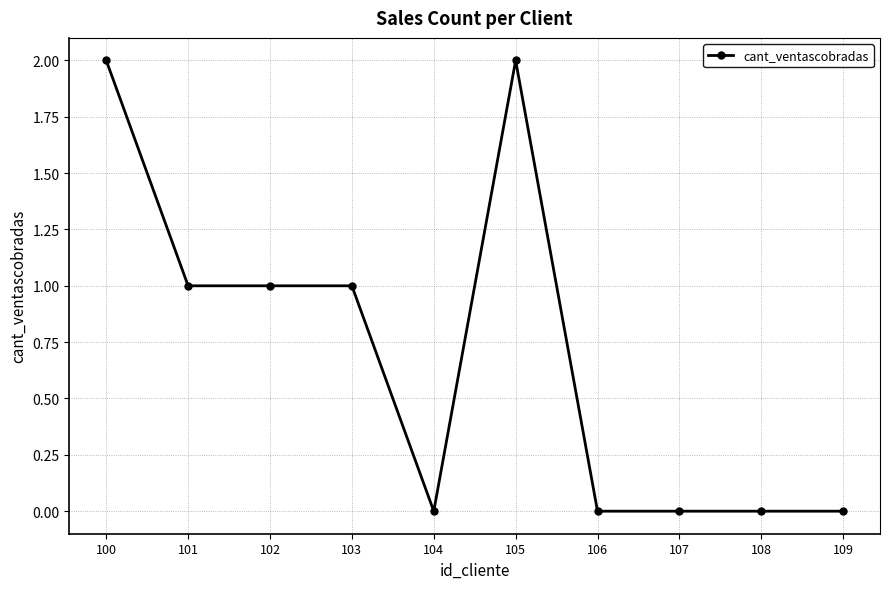

Reading left to right, extract all data points from this chart.

2	1	1	1	0	2	0	0	0	0